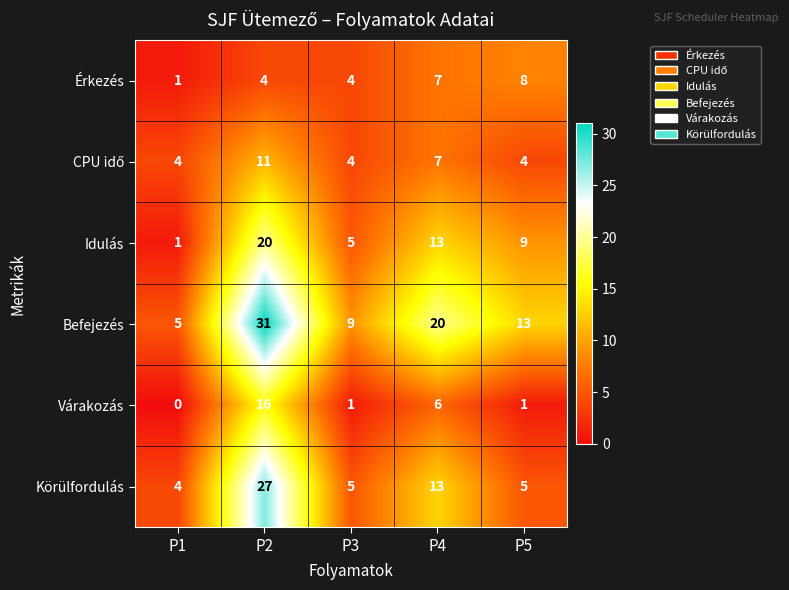

Count the Befejezés values in the range 9 to 20.

3